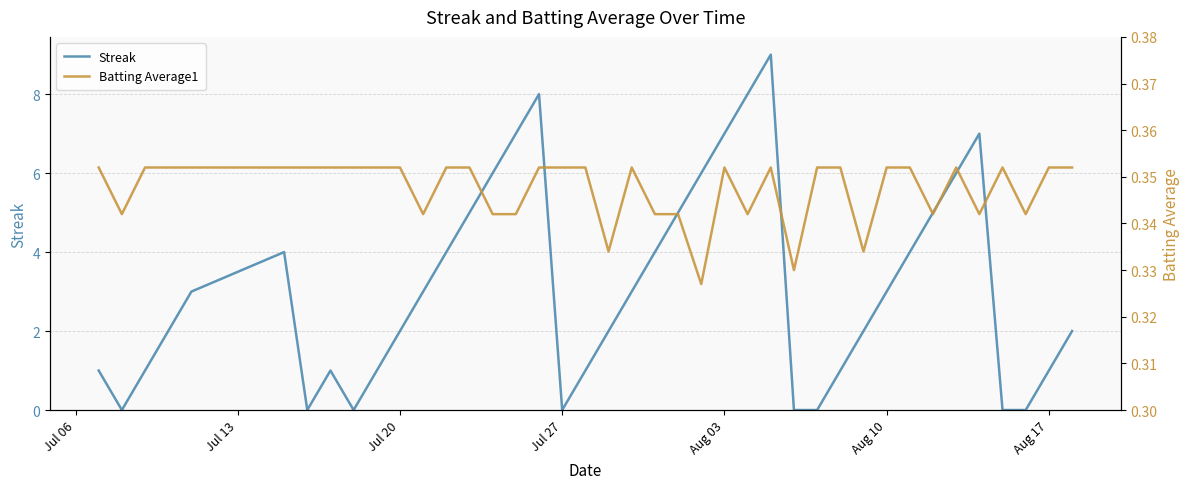

True or false: Streak and Batting Average1 intersect in this chart.

True